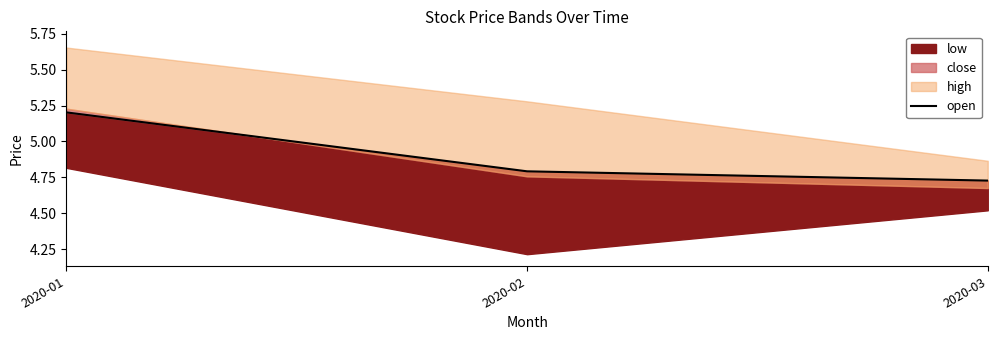

The value at 2020-03 is 4.7. True or false?

True